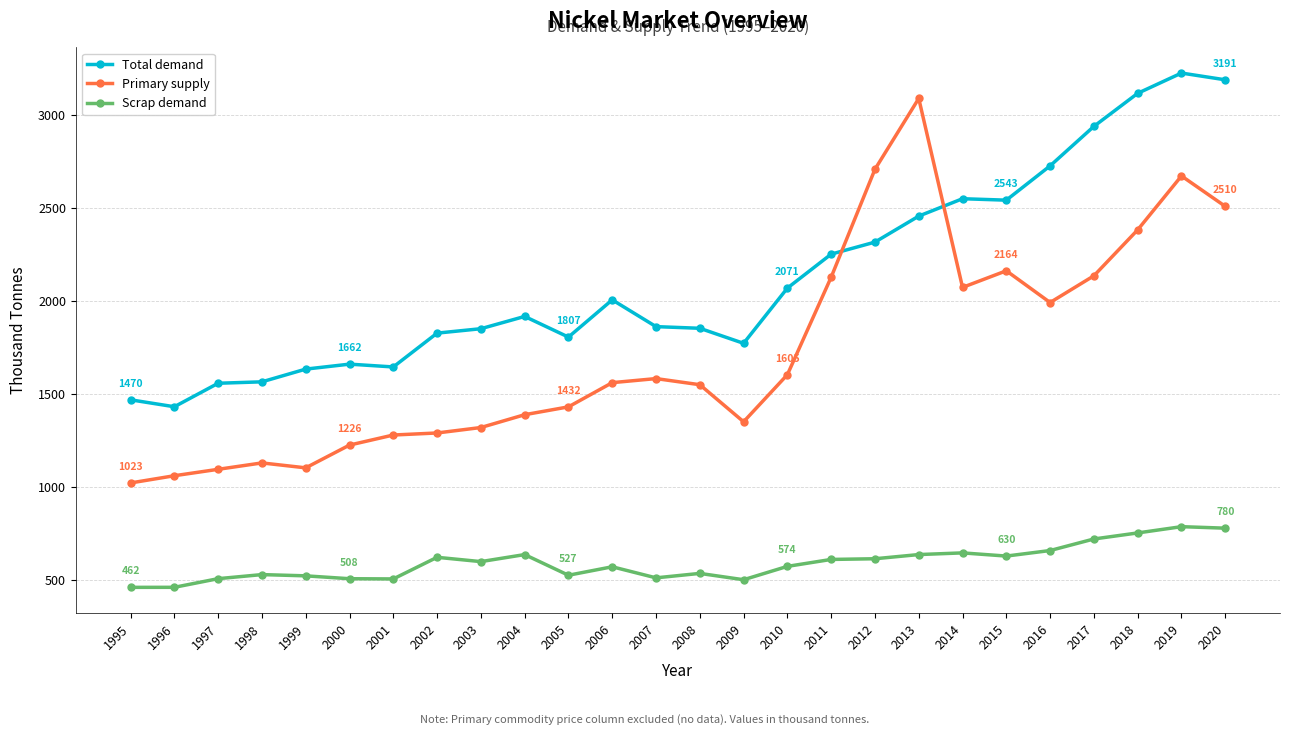

At which label is Total demand closest to 2329?

2012